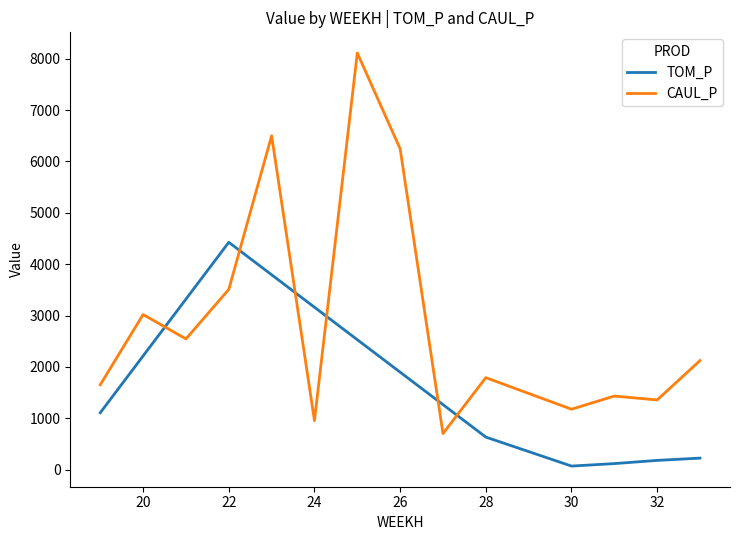

True or false: TOM_P and CAUL_P intersect in this chart.

True